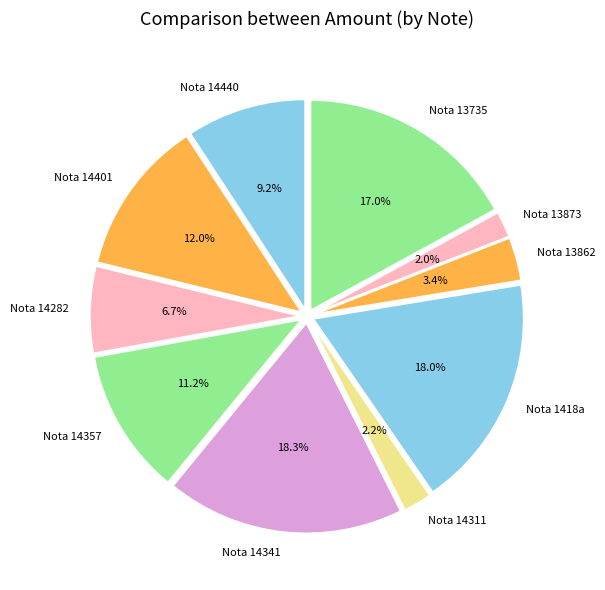

Between Nota 13862 and Nota 14282, which is larger?

Nota 14282